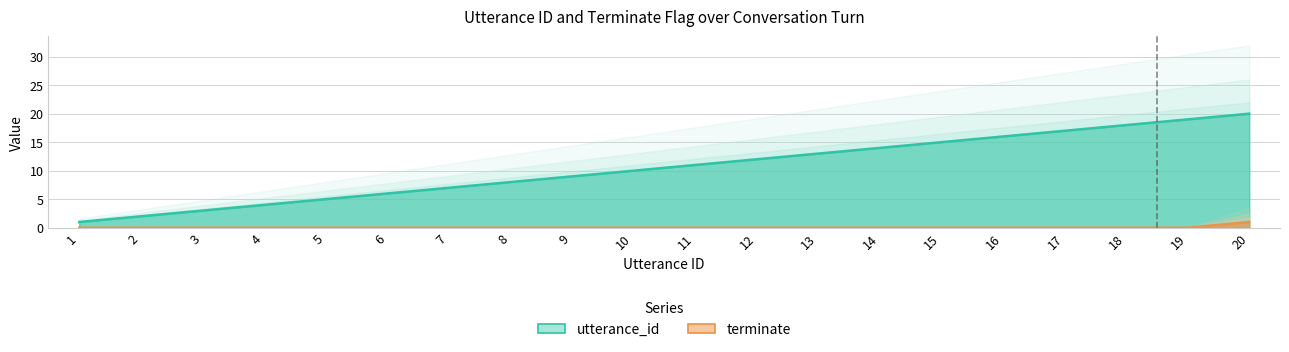

True or false: terminate has a value of 0 at 2.

True